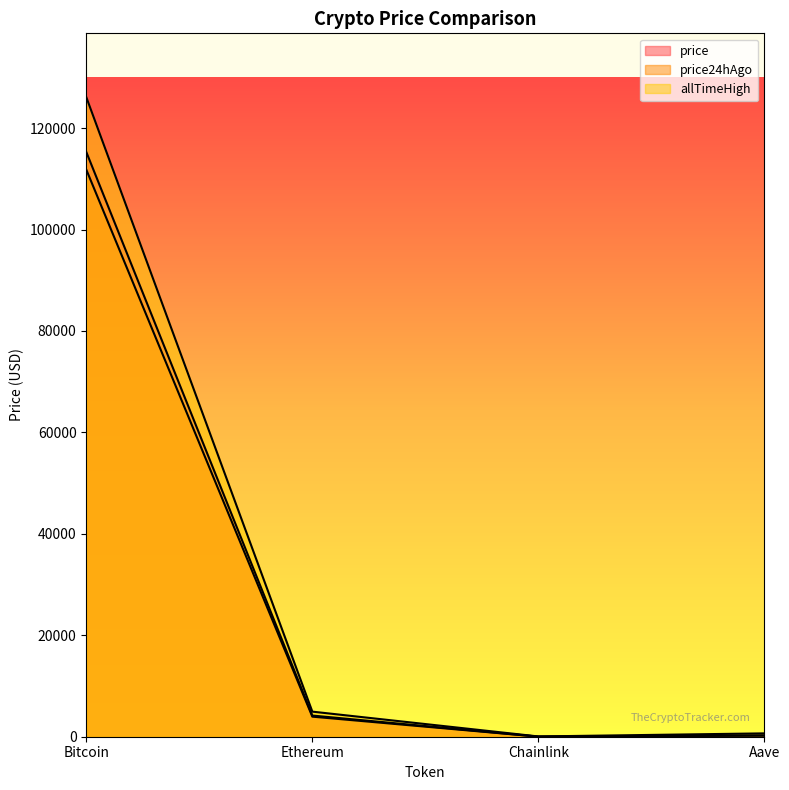

Read the price value at Aave.

242.3